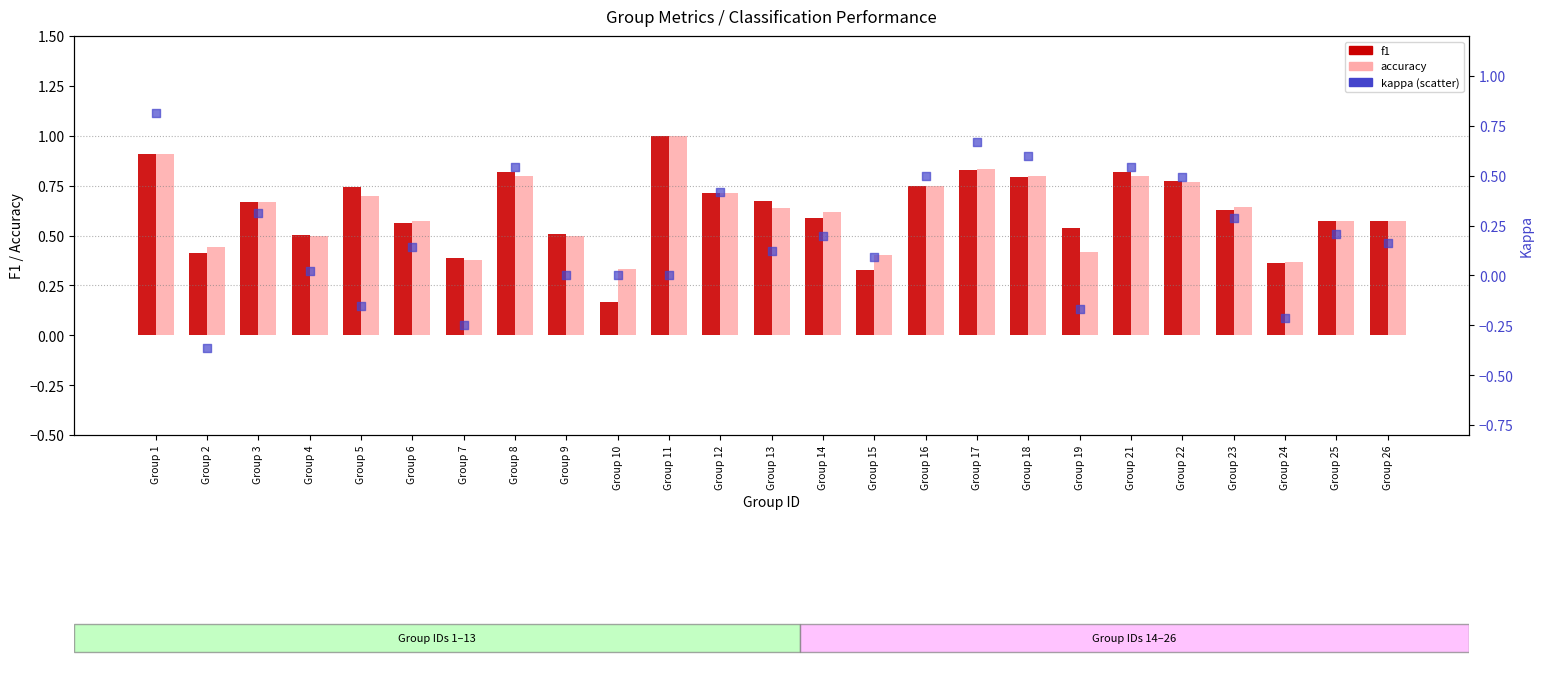

Which series contains the lowest Y value?

kappa